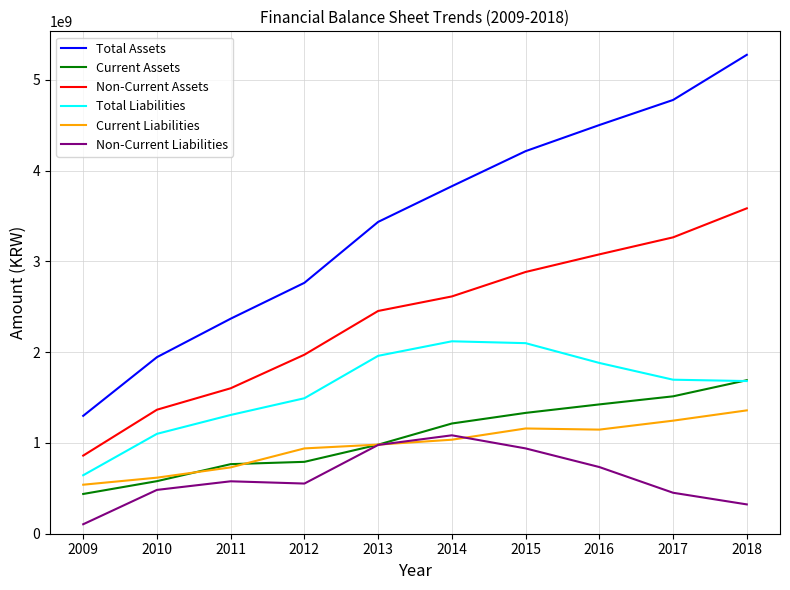

True or false: Non-Current Assets and Non-Current Liabilities cross at least once.

False